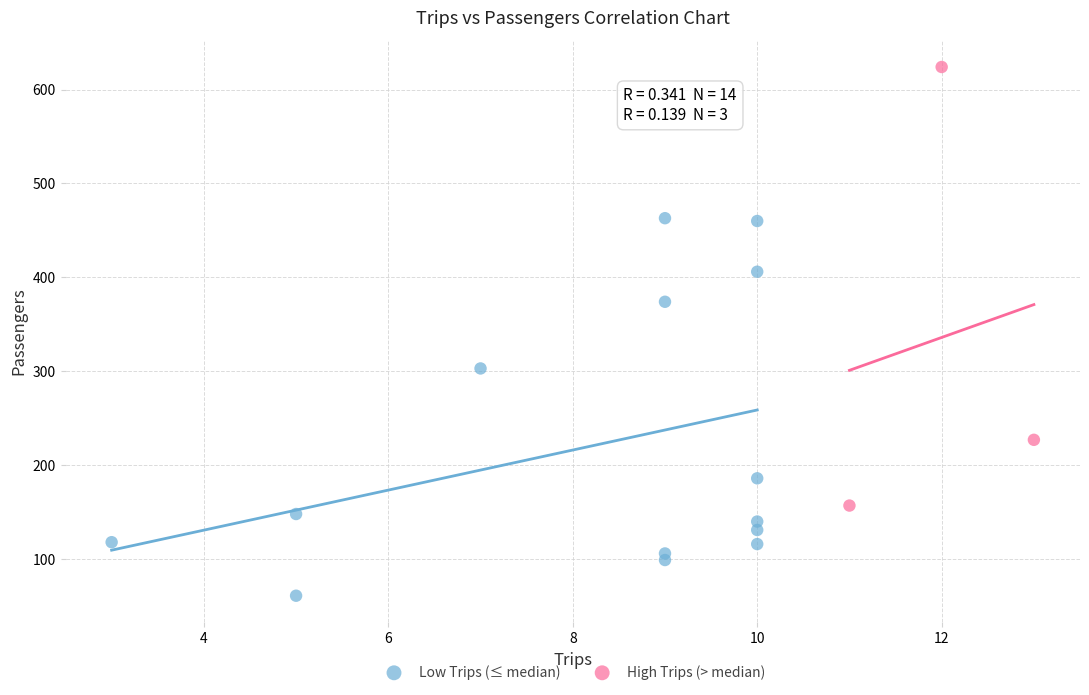

Which series has the largest Y range (max minus min)?

High Trips (> median)